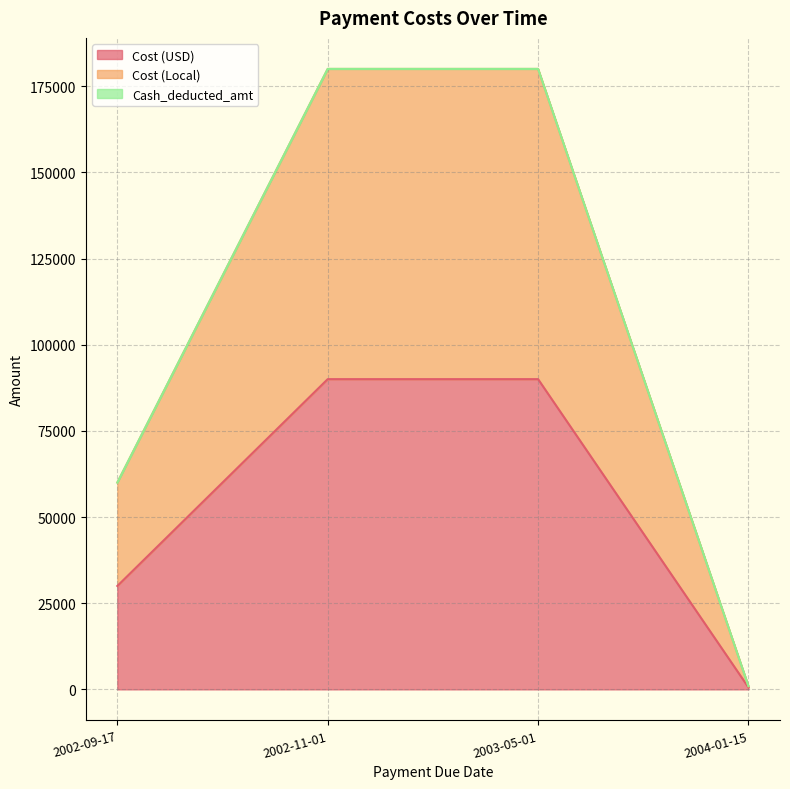

What is the total value across all series at 2002-11-01?

180000.0